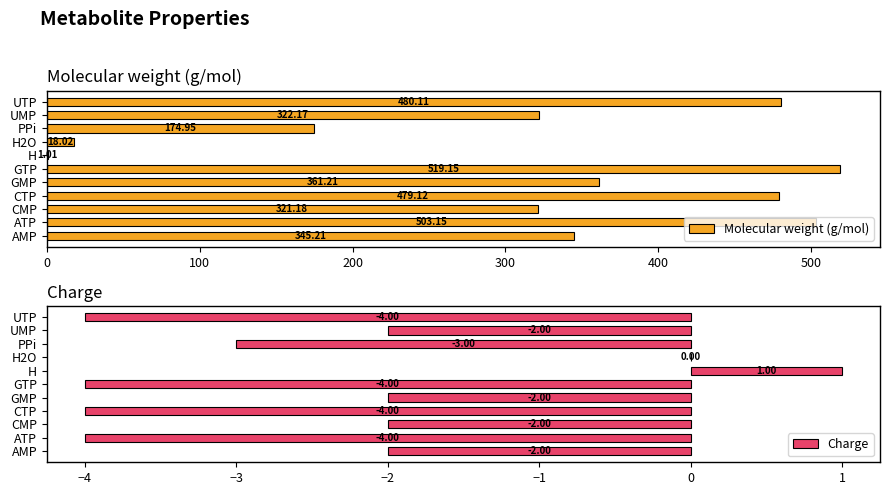

What is the maximum value shown in the chart?

519.1